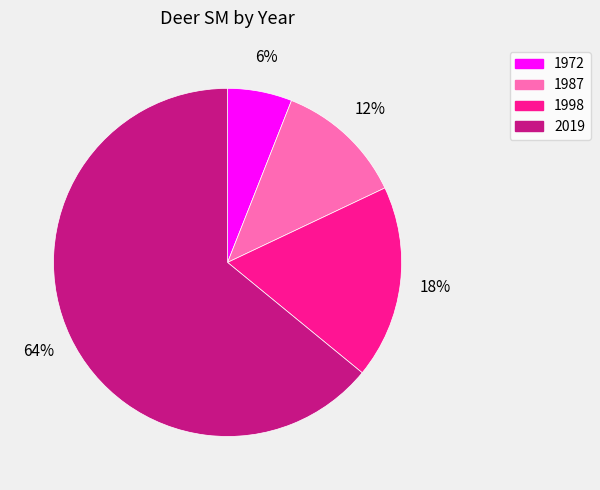

How many segments does this pie chart have?

4